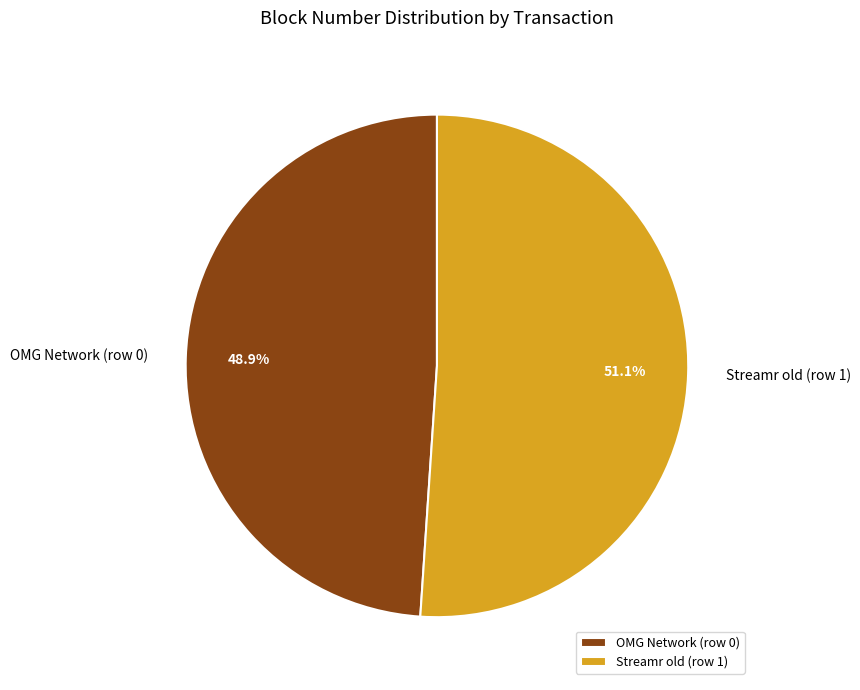

What is the largest slice in the pie chart?

Streamr old (row 1)